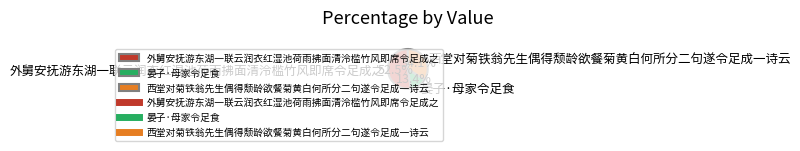

Combined, what portion of the pie is 西堂对菊铁翁先生偶得颓龄欲餐菊黄白何所分二句遂令足成一诗云 and 晏子·母家令足食?

47.5%